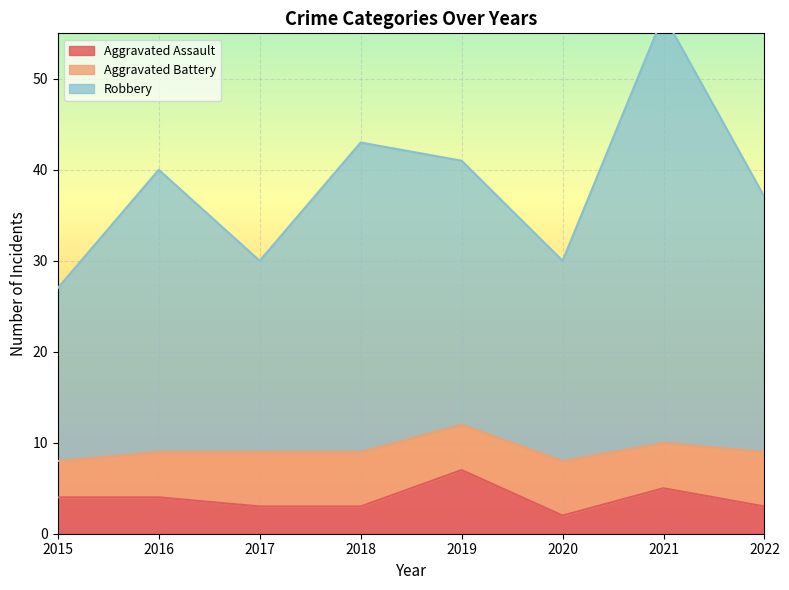

At which category is the sum across all series the highest?

2021